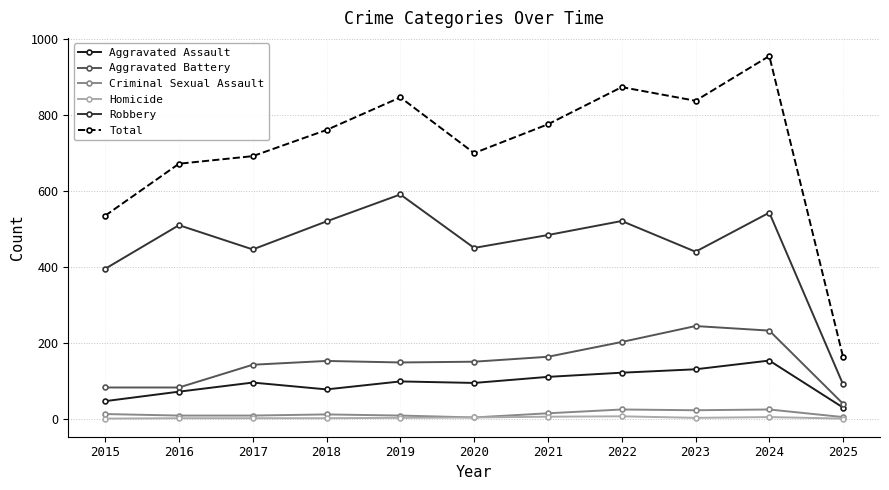

At 2021, list the series in order from largest to smallest.

Total, Robbery, Aggravated Battery, Aggravated Assault, Criminal Sexual Assault, Homicide